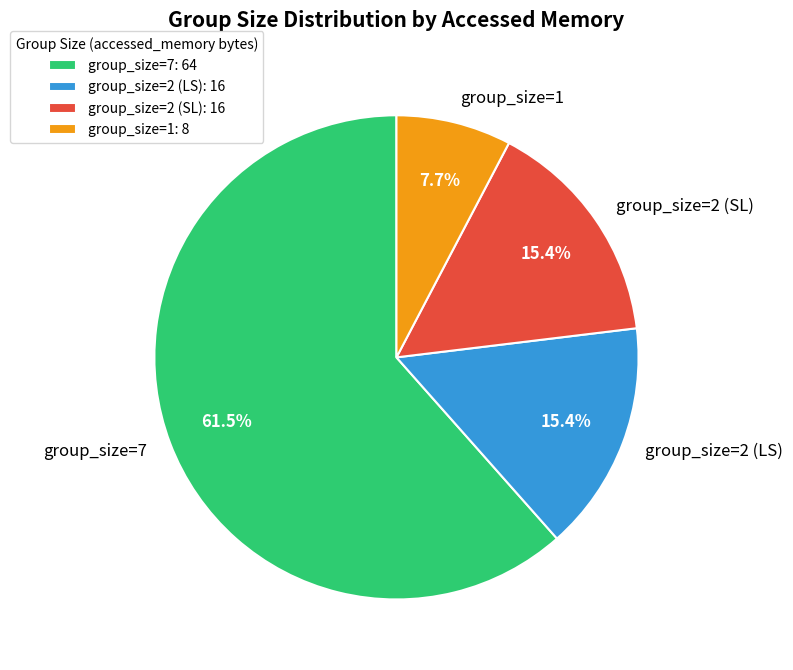

Which slice is the smallest?

group_size=1